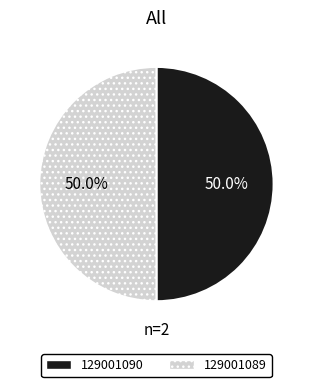

Combined, what portion of the pie is 129001090 and 129001089?

100.0%